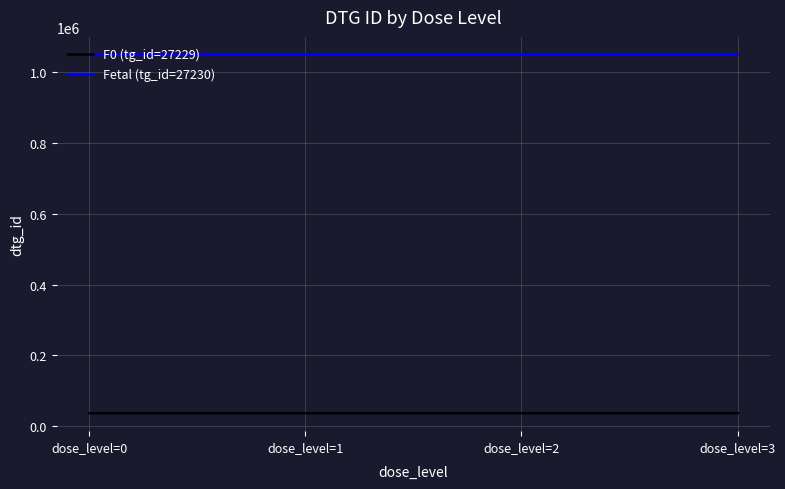

How many lines are shown in the chart?

2